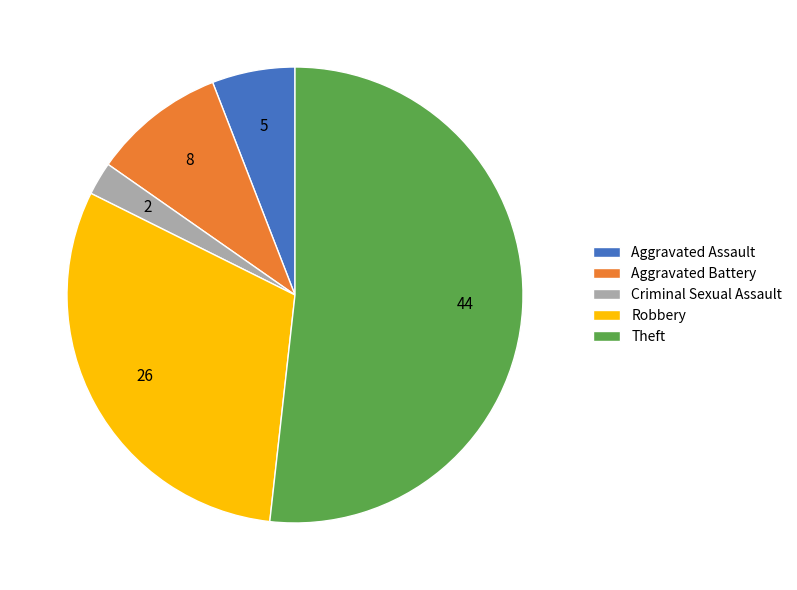

Is the sum of Aggravated Battery and Robbery greater than half?

No